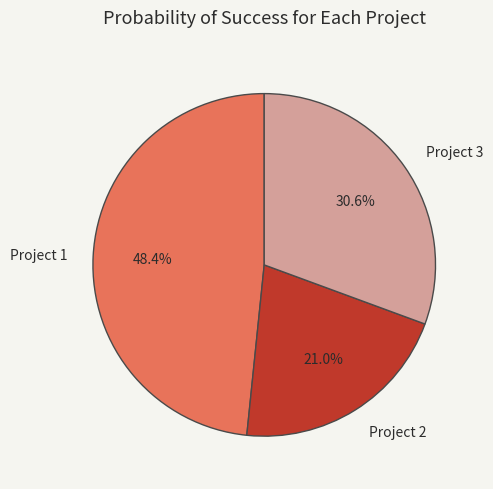

Which slice is the smallest?

Project 2